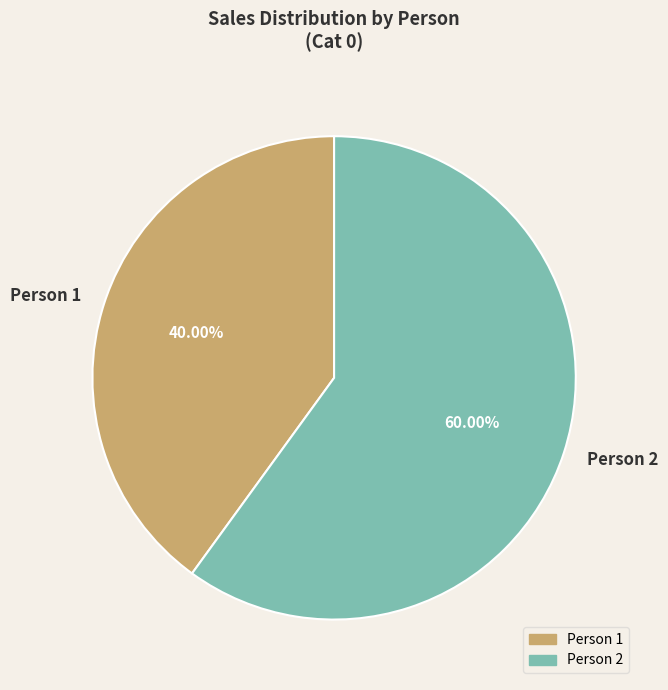

Which has a higher value, Person 1 or Person 2?

Person 2